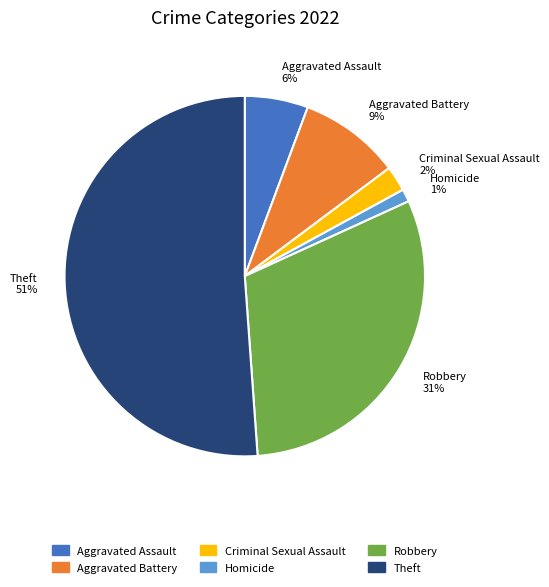

How many segments does this pie chart have?

6